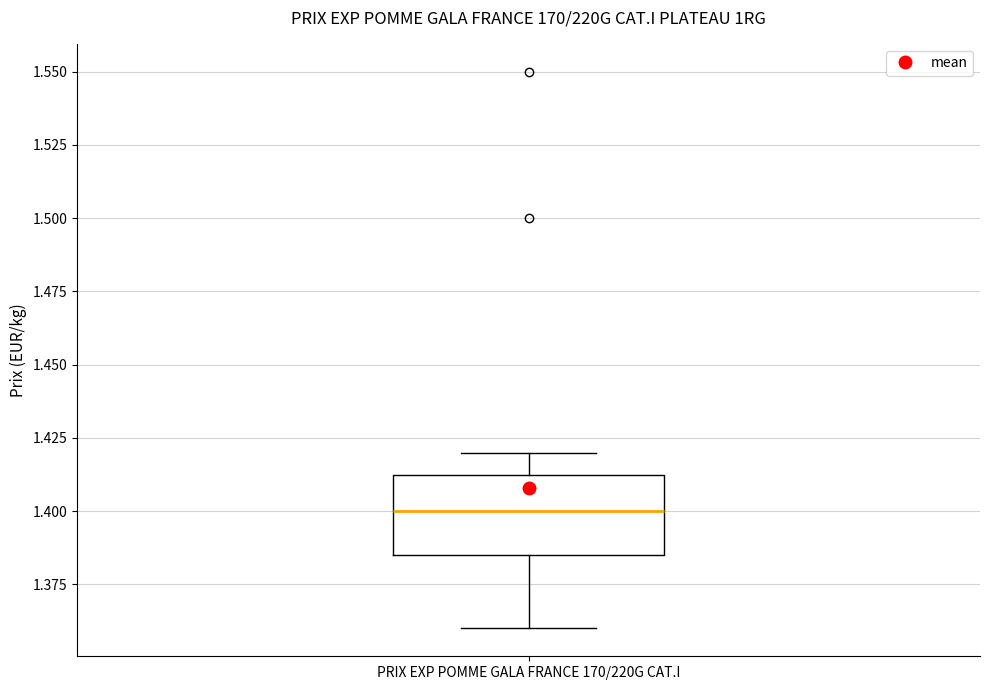

Where does the median line of the box for PRIX EXP POMME GALA FRANCE 170/220G CAT.I sit on the y-axis? The values are not printed on the chart, so give them approximately, as read against the axis.

1.400